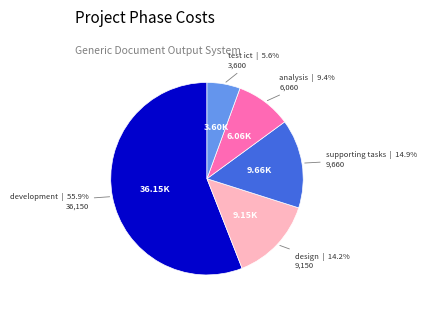

To the nearest percent, what percentage of the pie is test ict?

6%